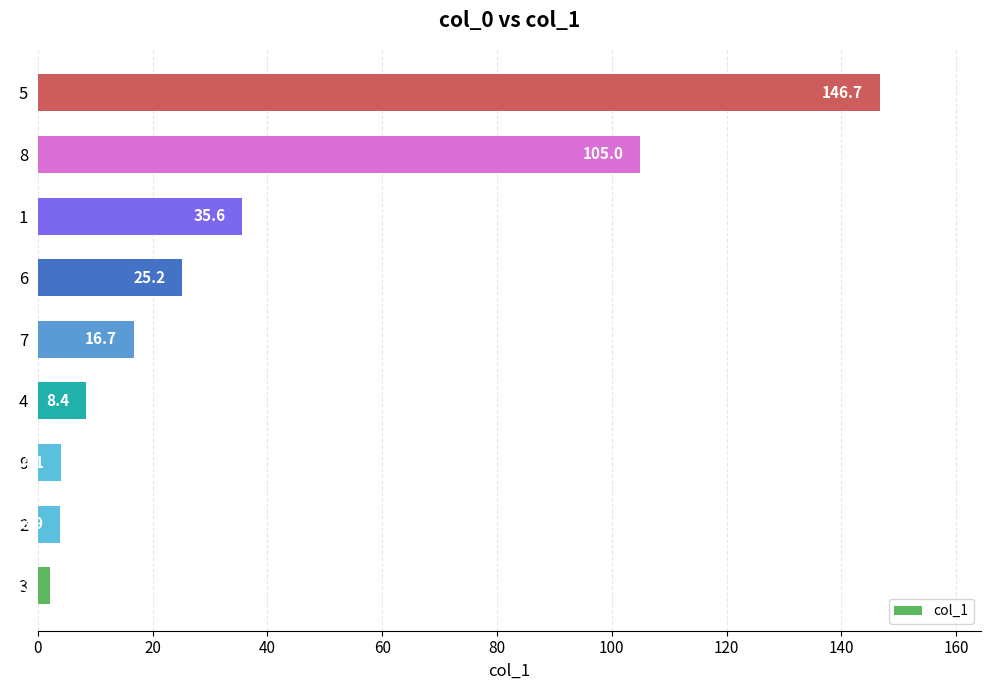

List the labels in order of value, largest first.

5, 8, 1, 6, 7, 4, 9, 2, 3